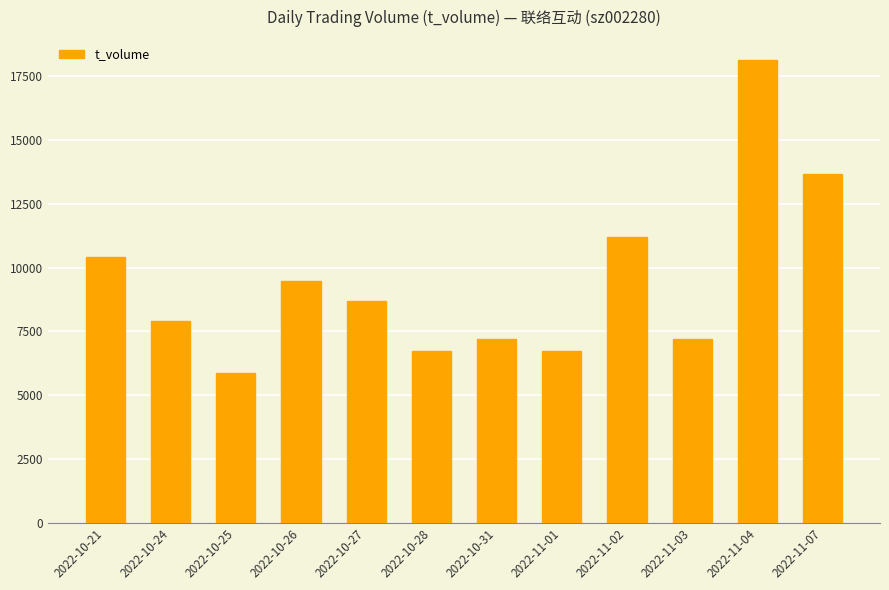

What is the greatest value displayed?

18134